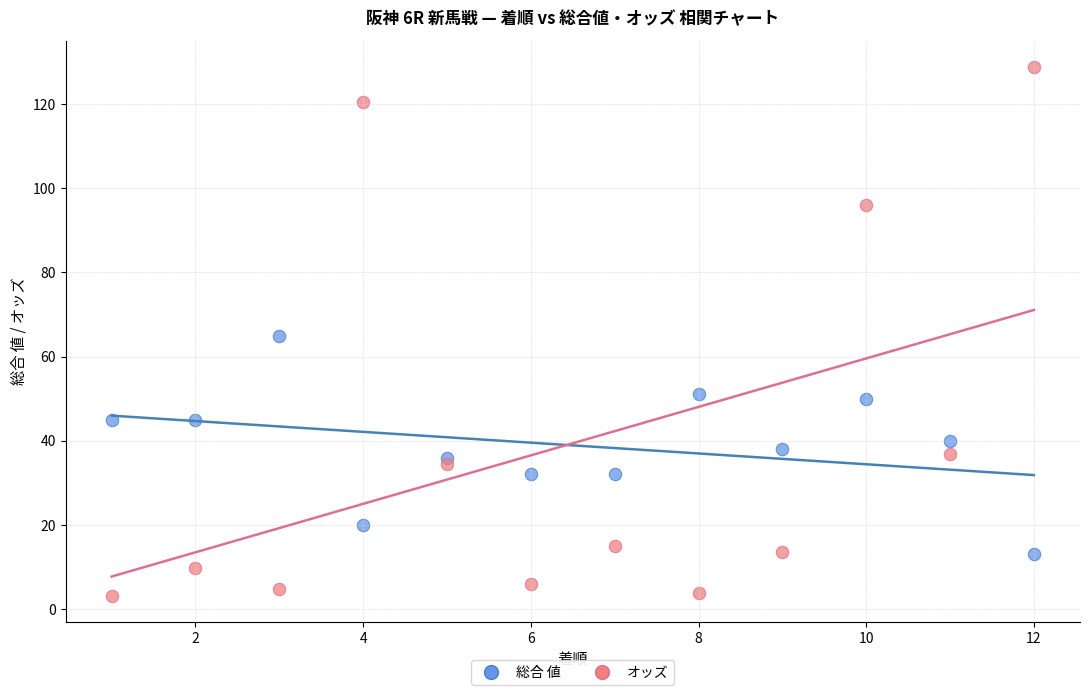

Which series contains the highest Y value?

オッズ